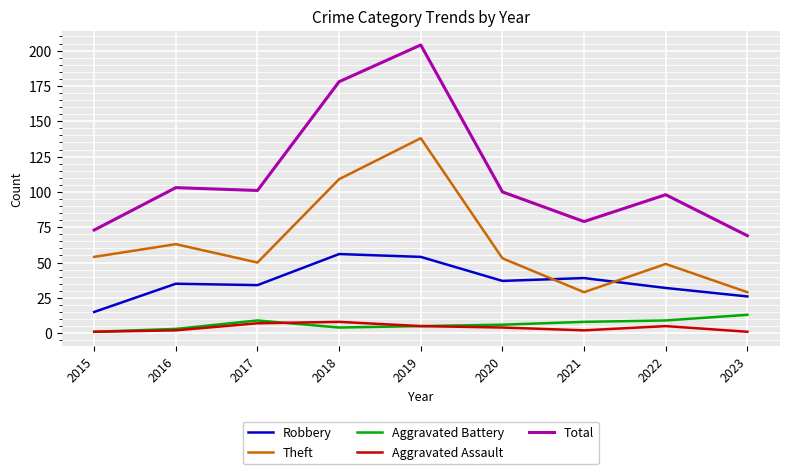

How many lines are shown in the chart?

5